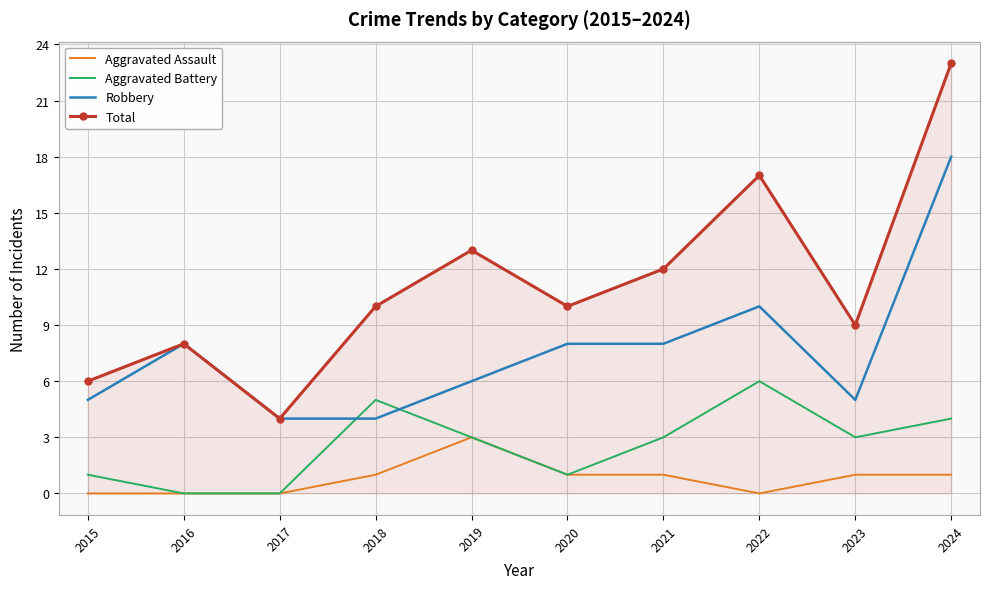

What is the greatest value displayed?

23